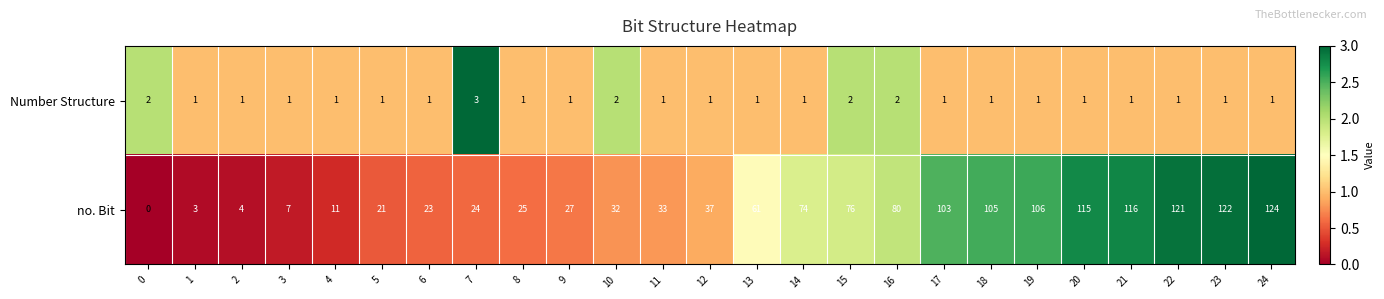

What is the sum of the no. Bit values at 13 and 17?

164